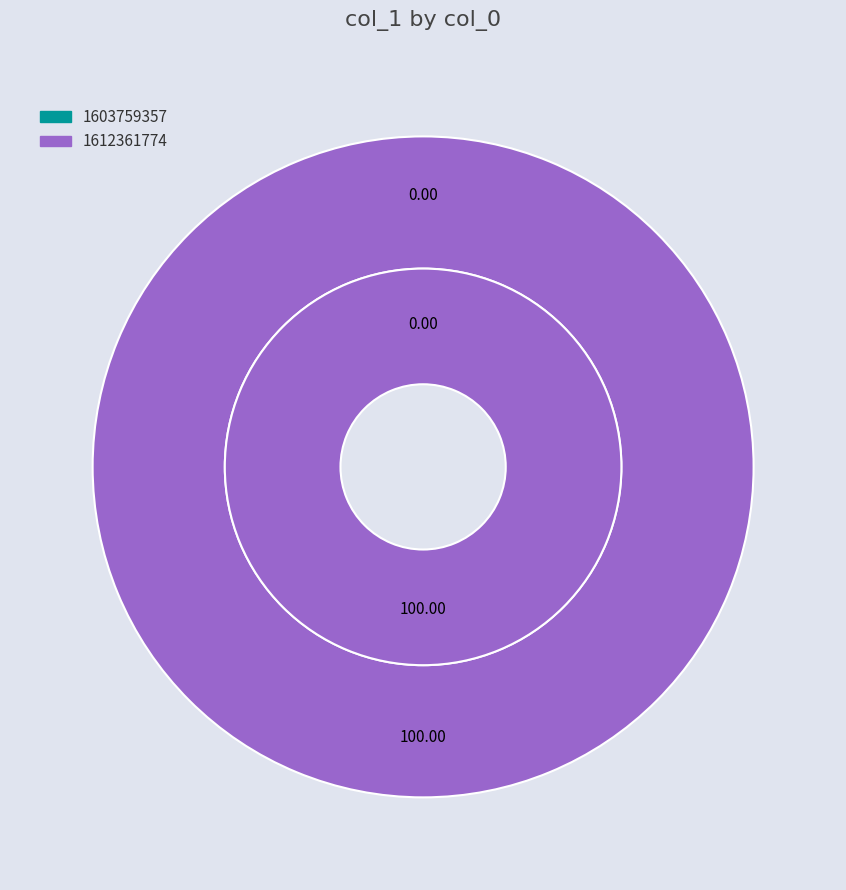

What percentage is the 1612361774 slice, to the nearest percent?

100%